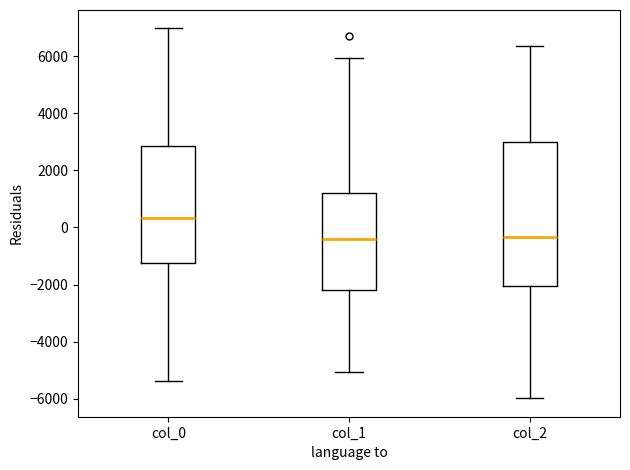

Where is the lower edge of the box for col_2 on the y-axis? The values are not printed on the chart, so give them approximately, as read against the axis.

-2000